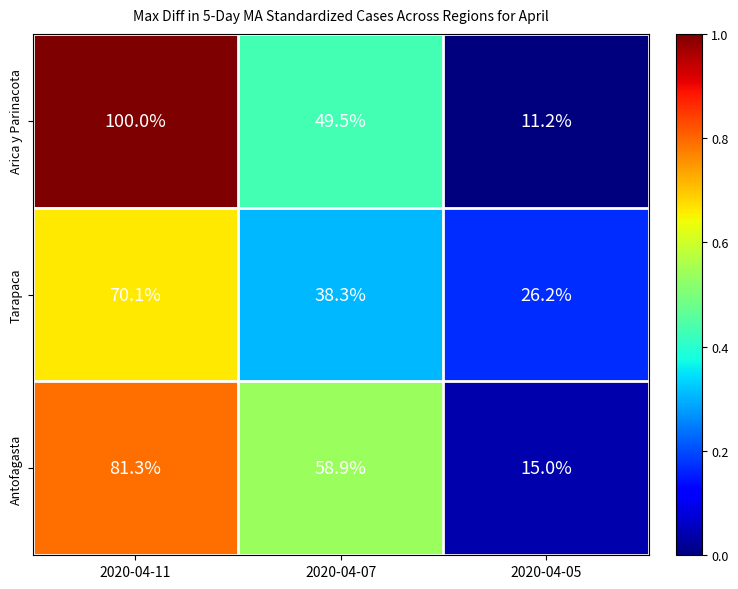

Reading right to left, what are all the values shown in this chart?

Arica y Parinacota: 11.2	49.5	100.0
Tarapaca: 26.2	38.3	70.1
Antofagasta: 15.0	58.9	81.3